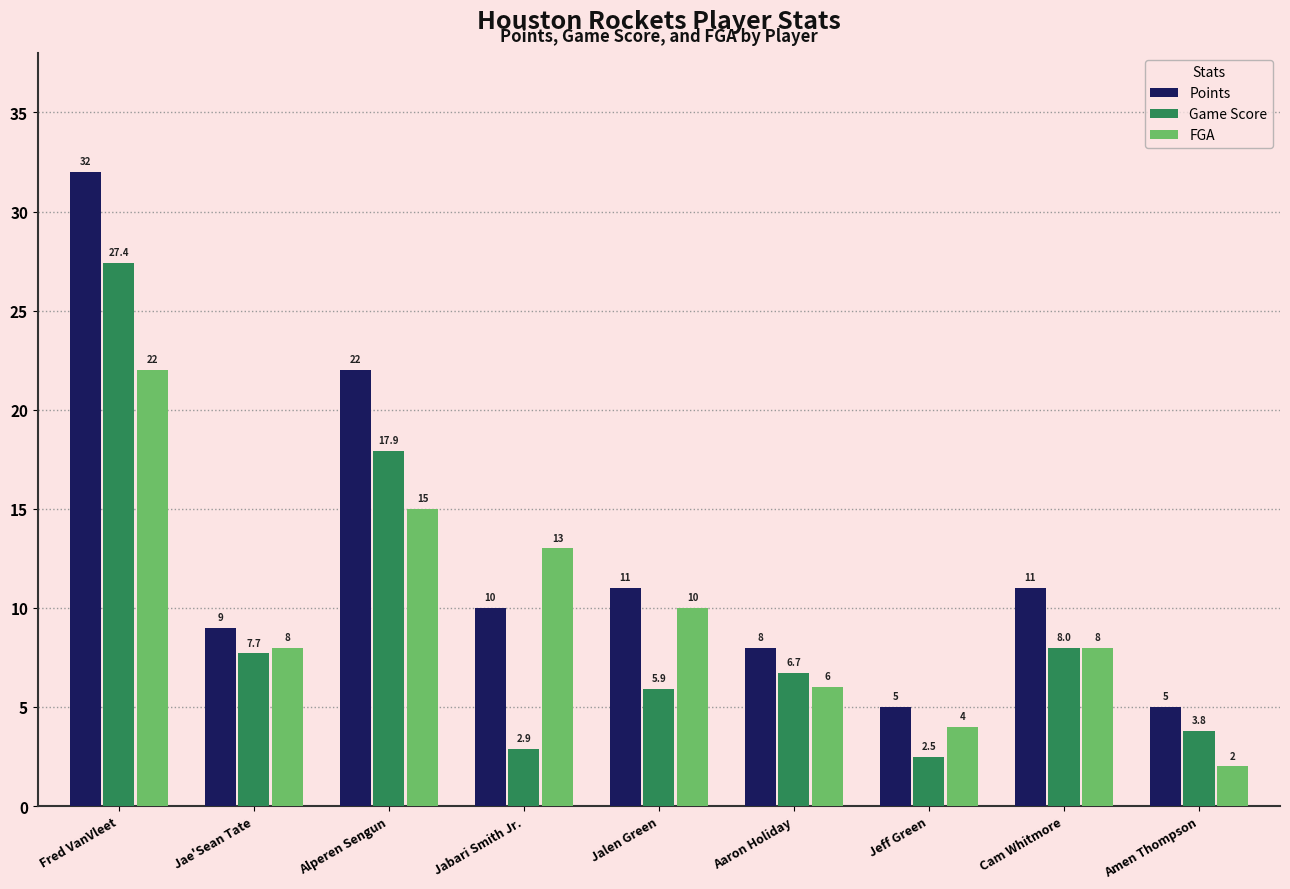

Is the value of FGA at Jeff Green greater than the value of Game Score at Jeff Green?

Yes